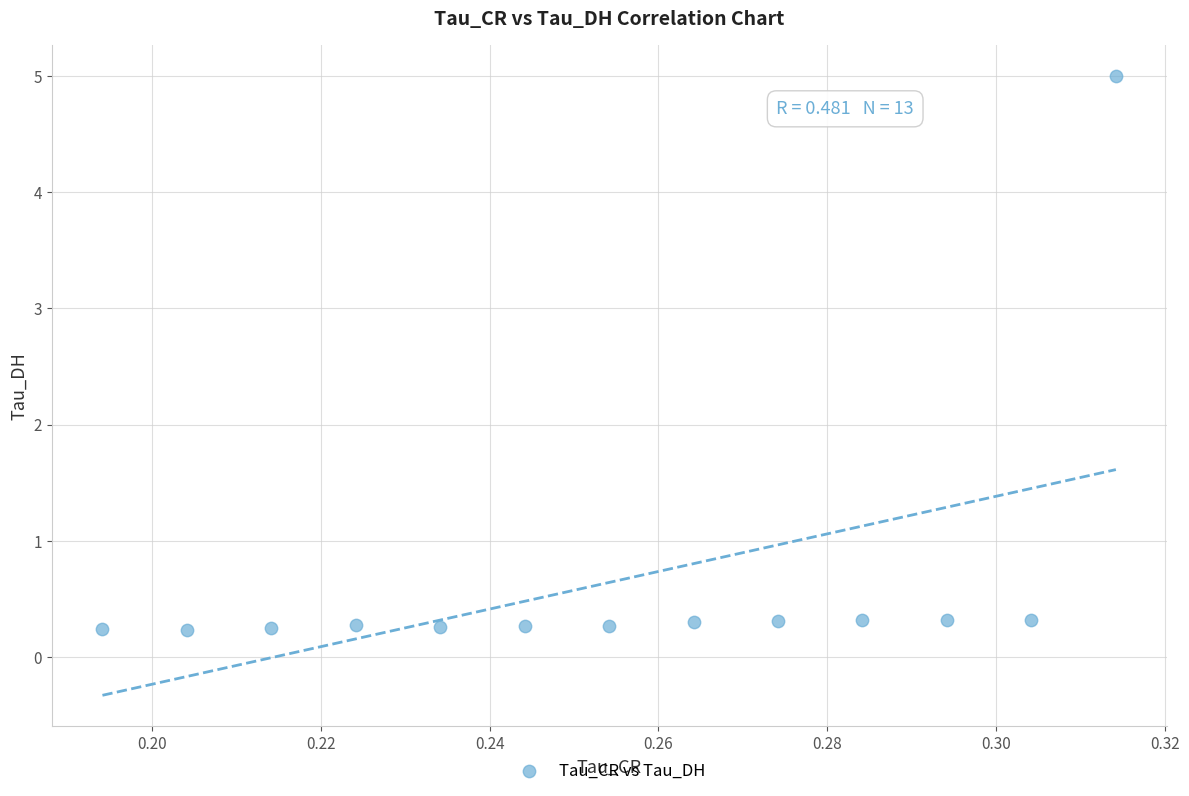

What is the range of Y values (max minus min)?

4.8